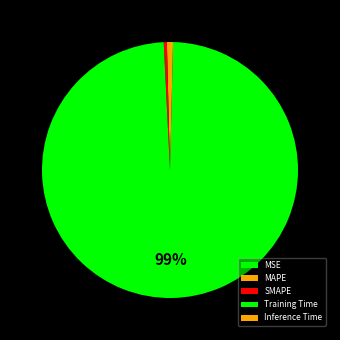

What is the majority slice?

Training Time